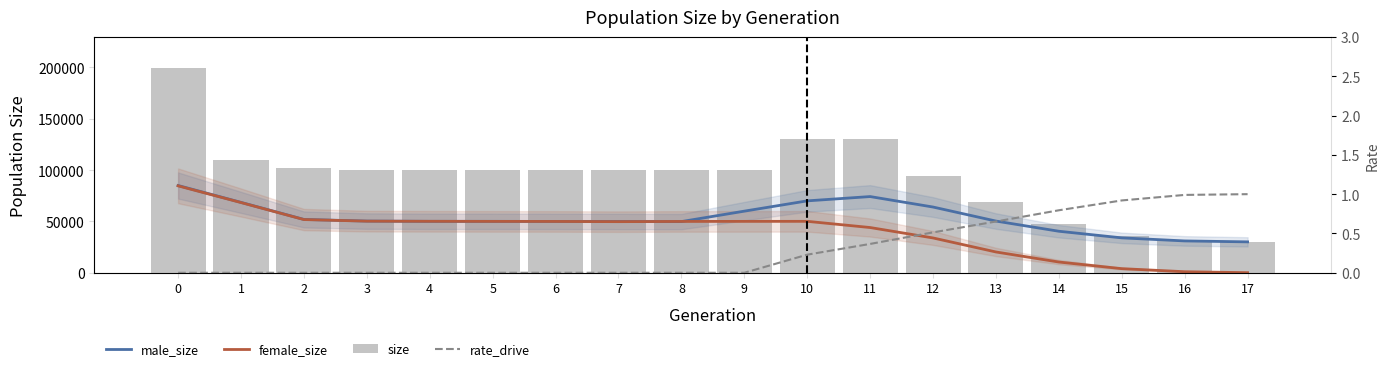

List the labels in order of female_size value, largest first.

0, 1, 2, 3, 4, 10, 9, 5, 8, 6, 7, 11, 12, 13, 14, 15, 16, 17